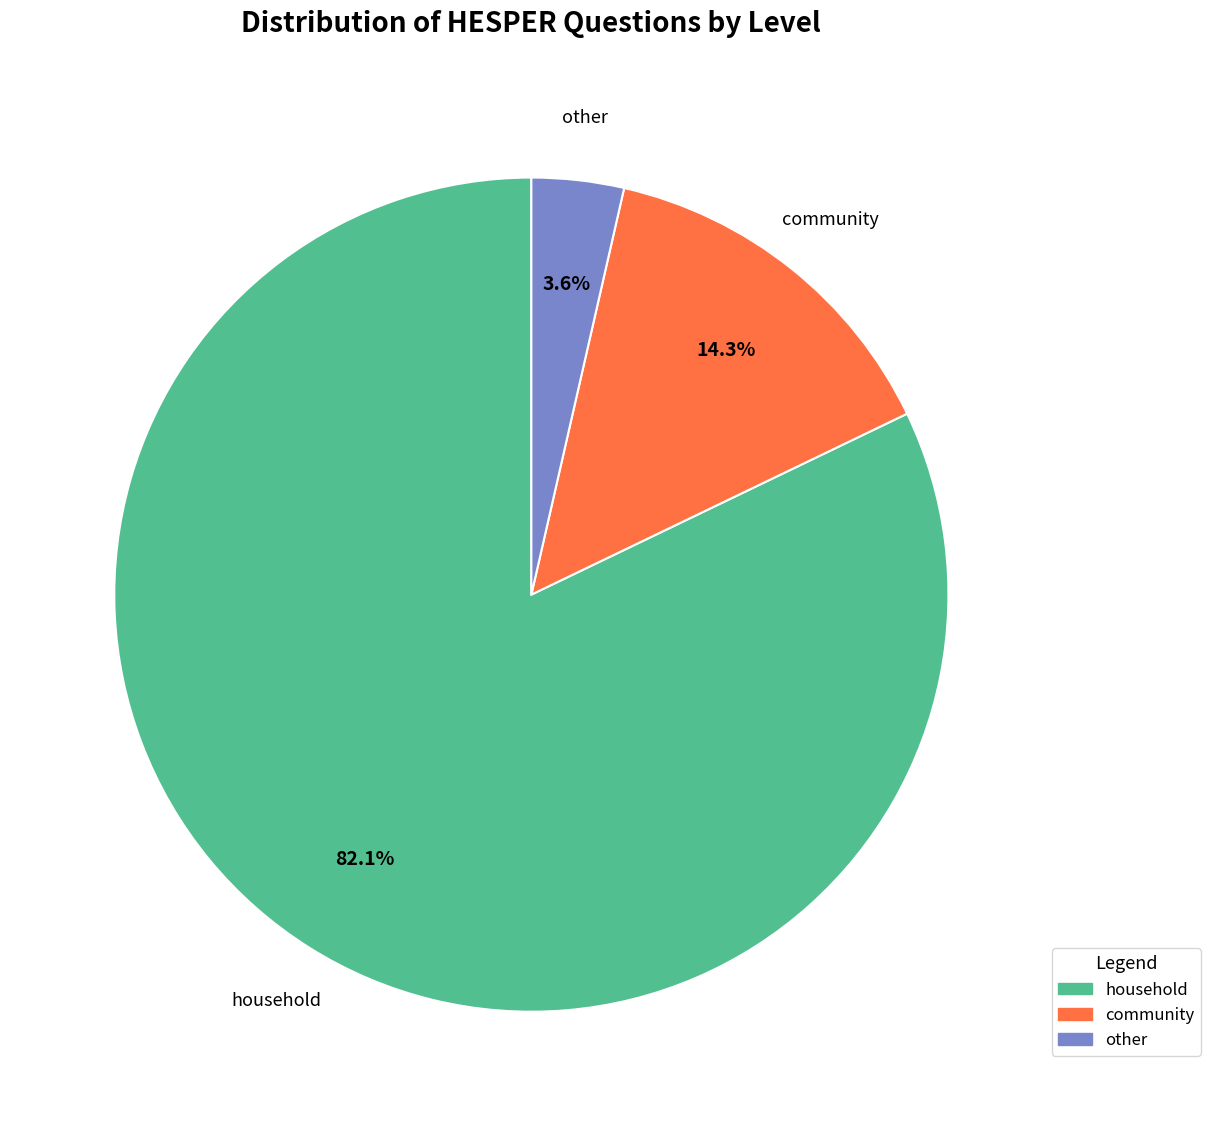

Which has a higher value, household or other?

household